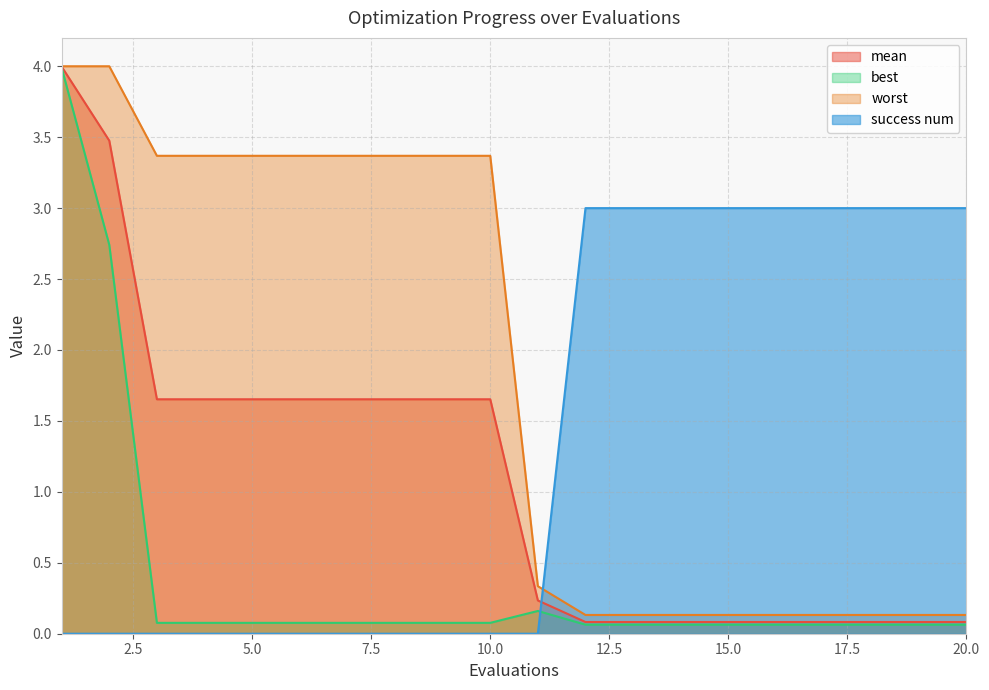

At which label is worst closest to 2?

3